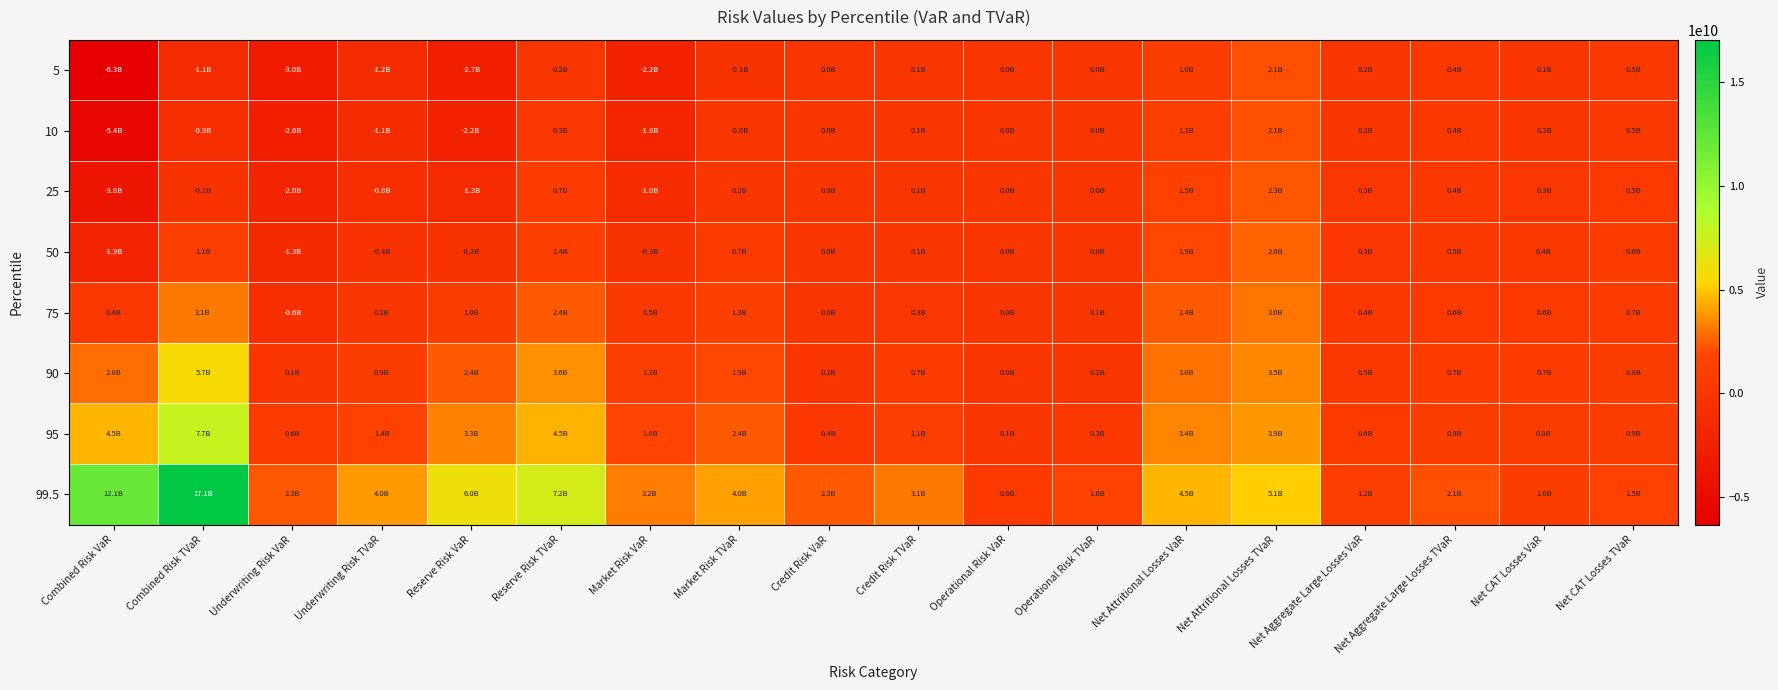

List the series in order of their peak value, lowest first.

5, 10, 25, 50, 75, 90, 95, 99.5